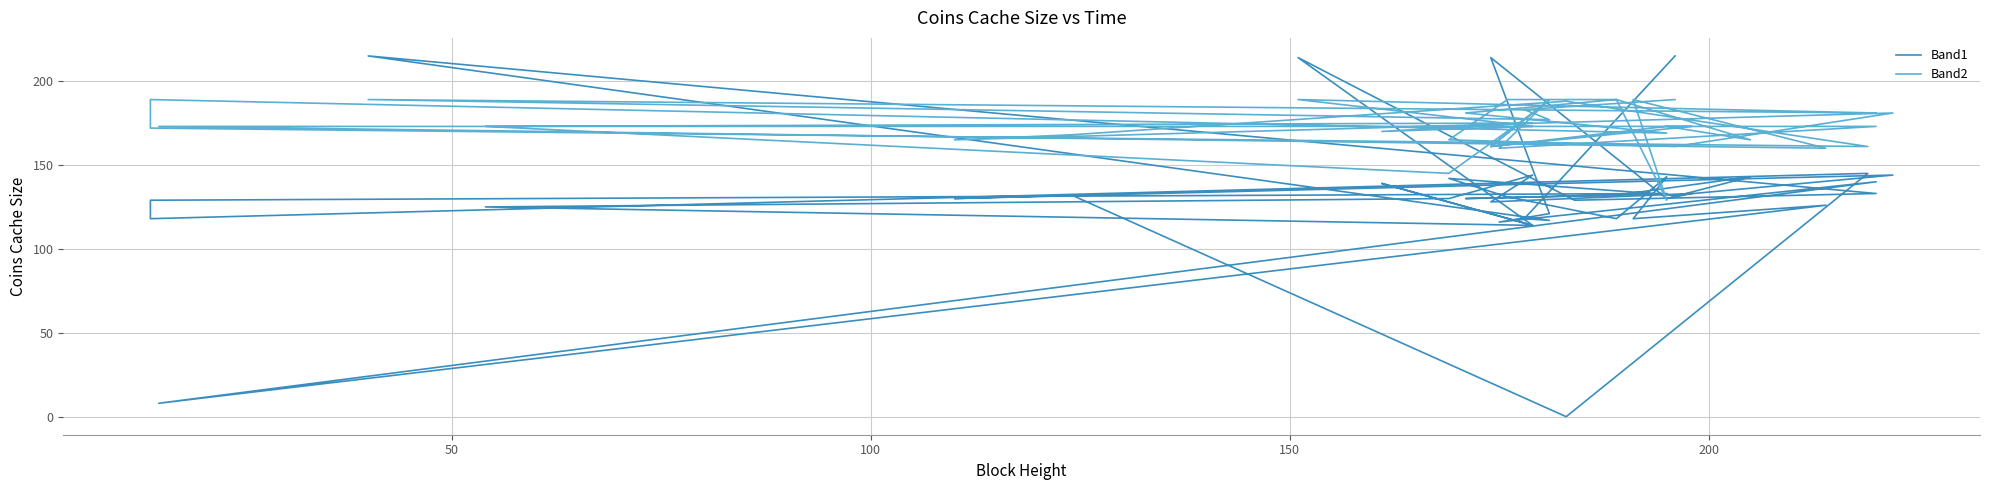

Count the number of data series in this chart.

2